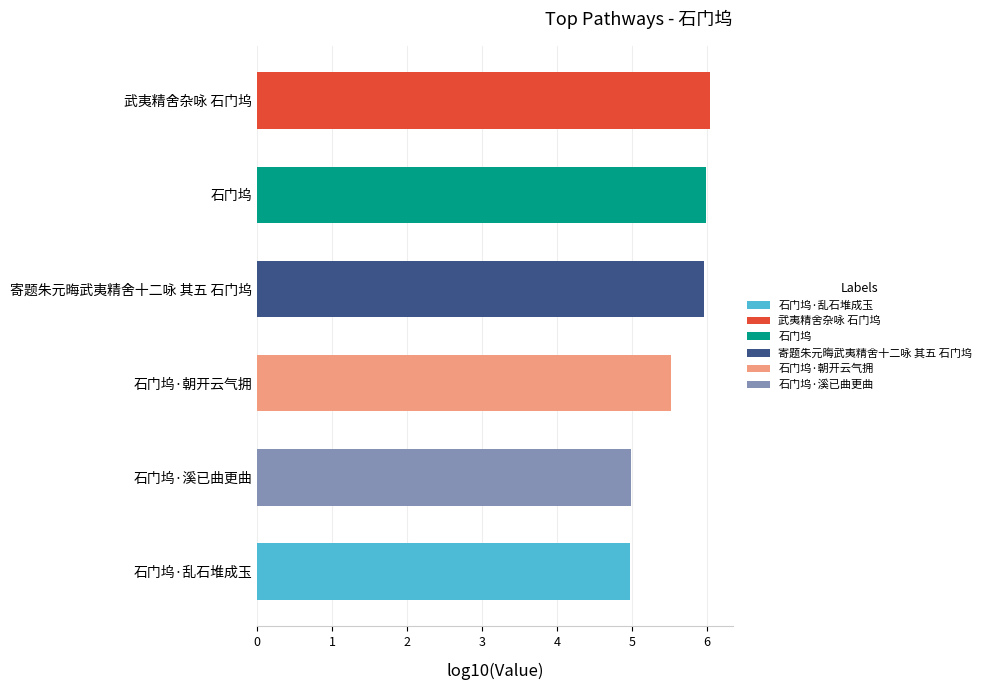

Reading bottom to top, list all the values displayed in this chart.

5.0	5.0	5.5	6.0	6.0	6.0